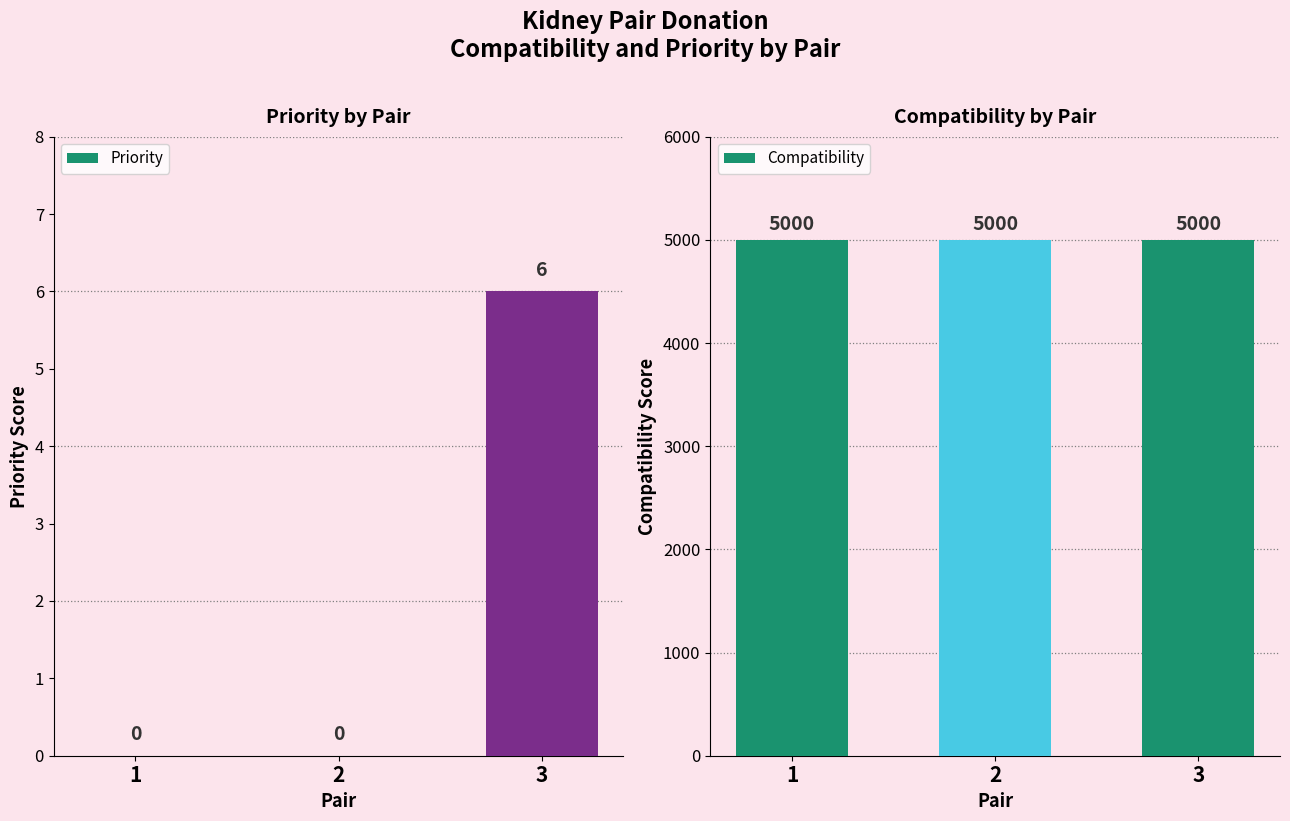

Which series has the largest total across all categories?

Compatibility